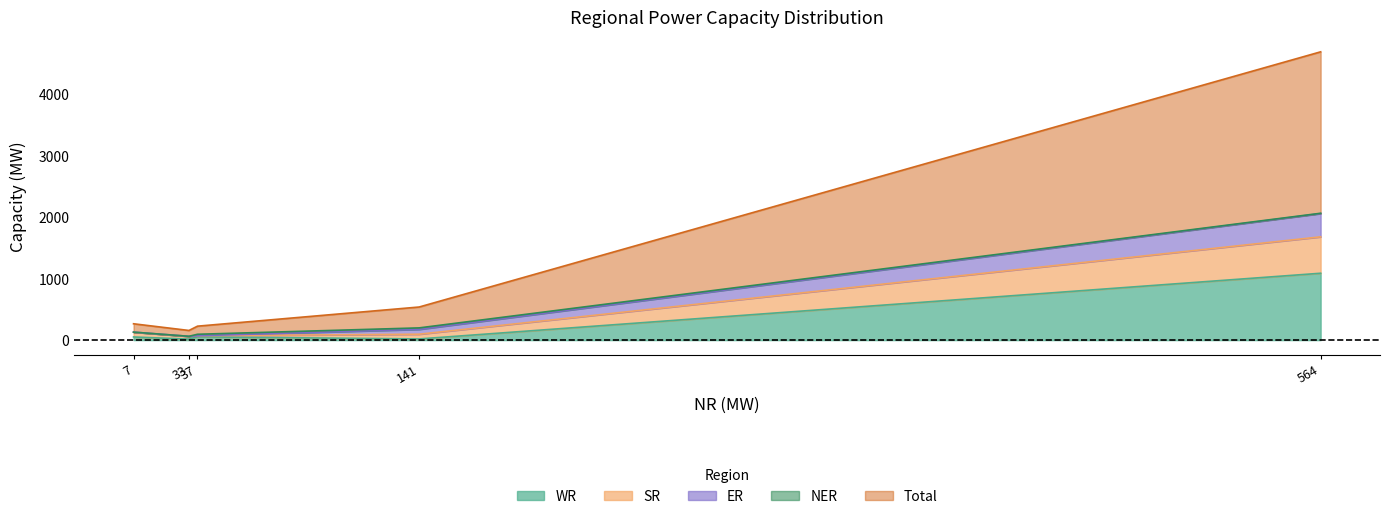

At which category is the sum across all series the highest?

Thermal (Coal & Lignite)